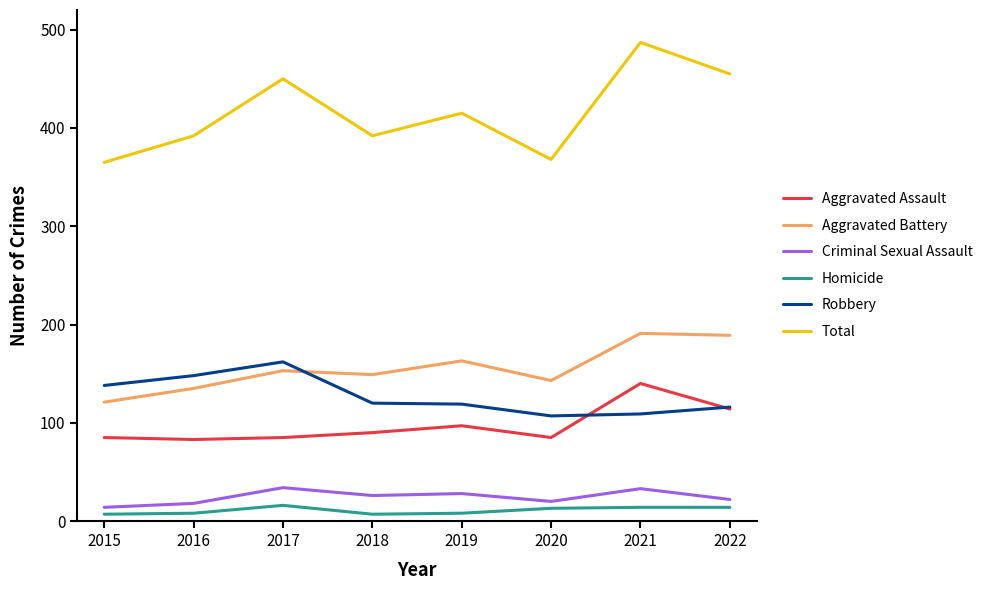

Which series changed the most between 2017 and 2020?

Total